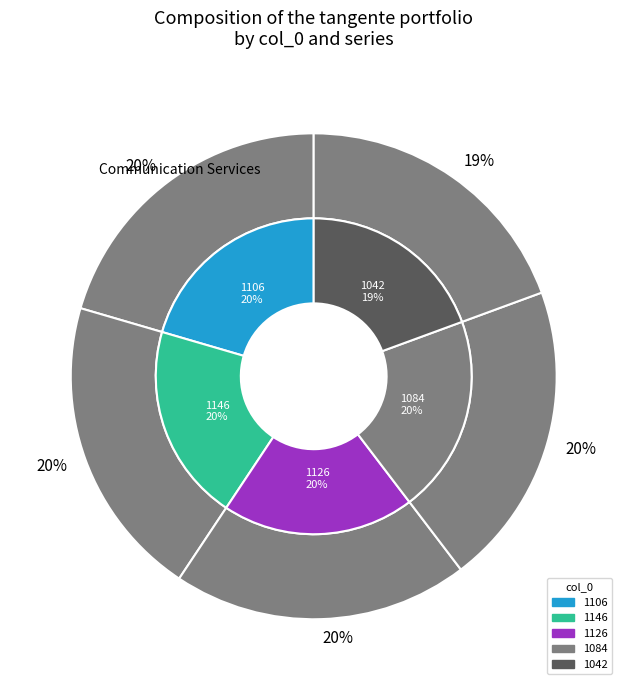

True or false: 1084 accounts for 20% of the total.

True